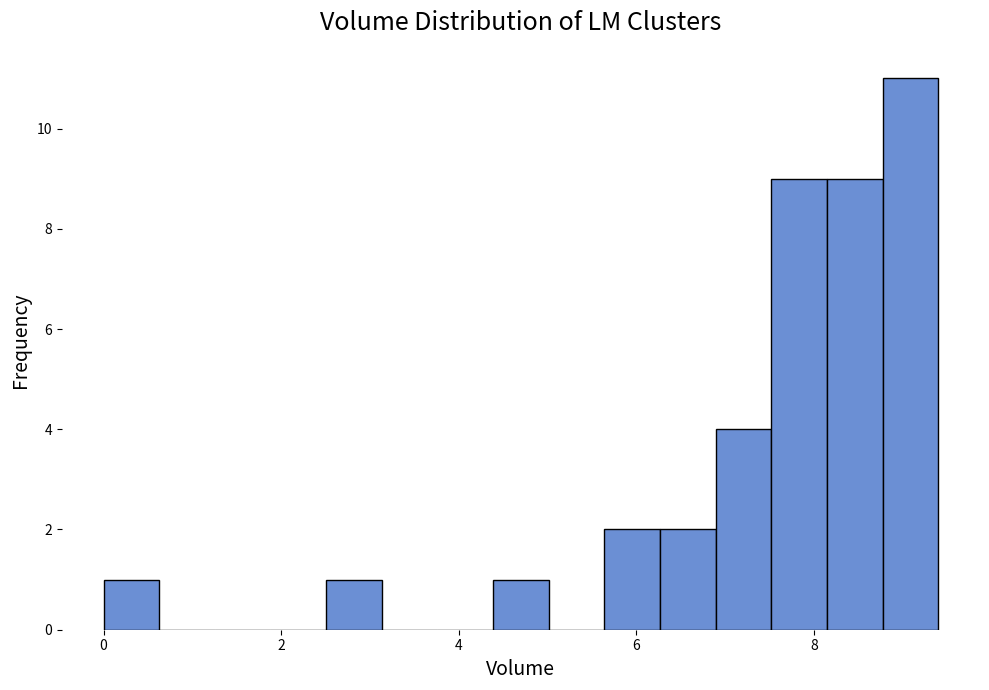

Read against the x-axis, roughly where is the centre of the tallest bar?

9.0